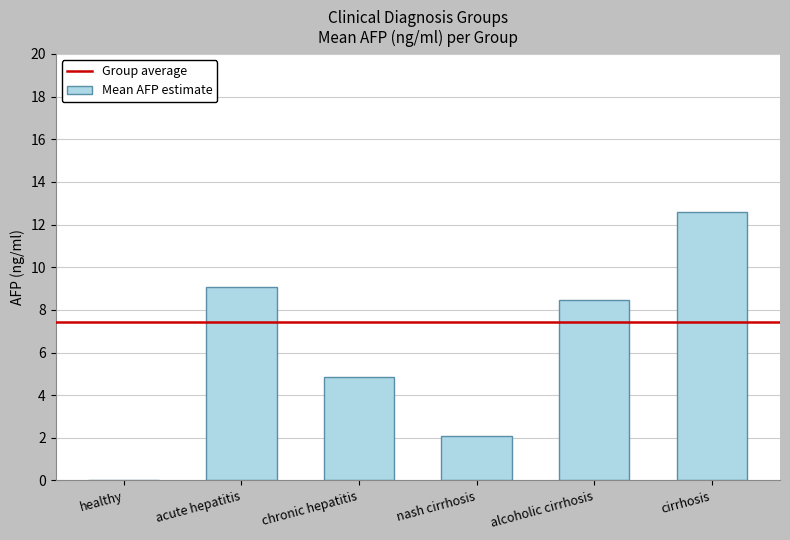

Between healthy and acute hepatitis, which is larger?

acute hepatitis